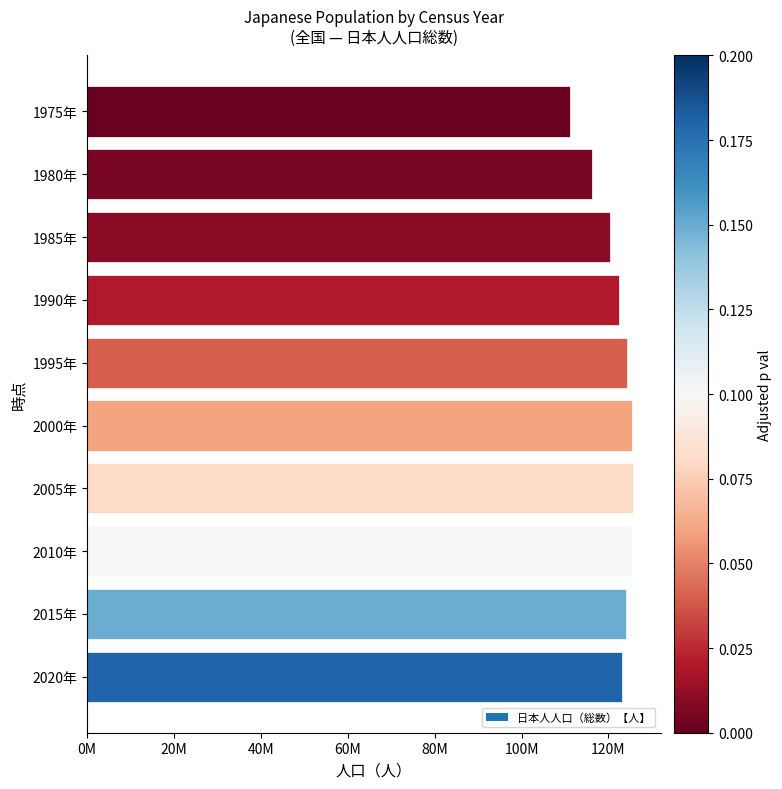

What is the change in value from 2010年 to 2015年?

-1257674